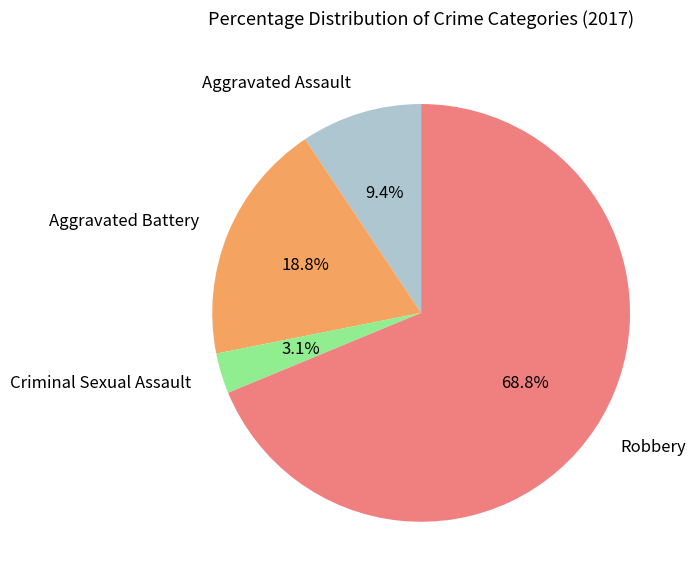

To the nearest percent, what is the difference between the largest and smallest slice percentages?

66%